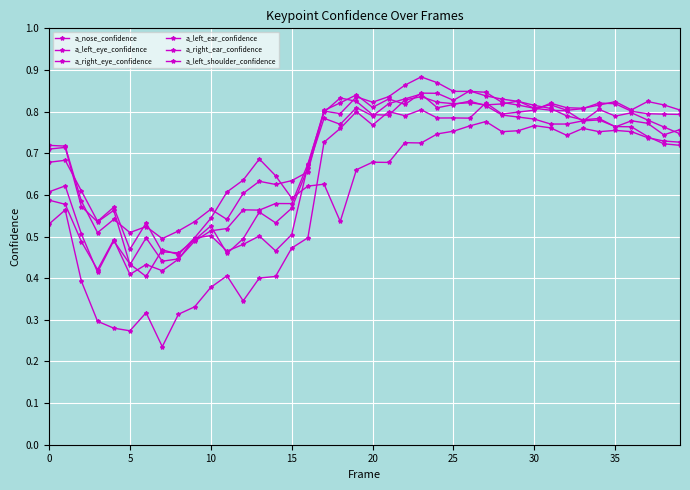

How many distinct data groups are displayed?

6